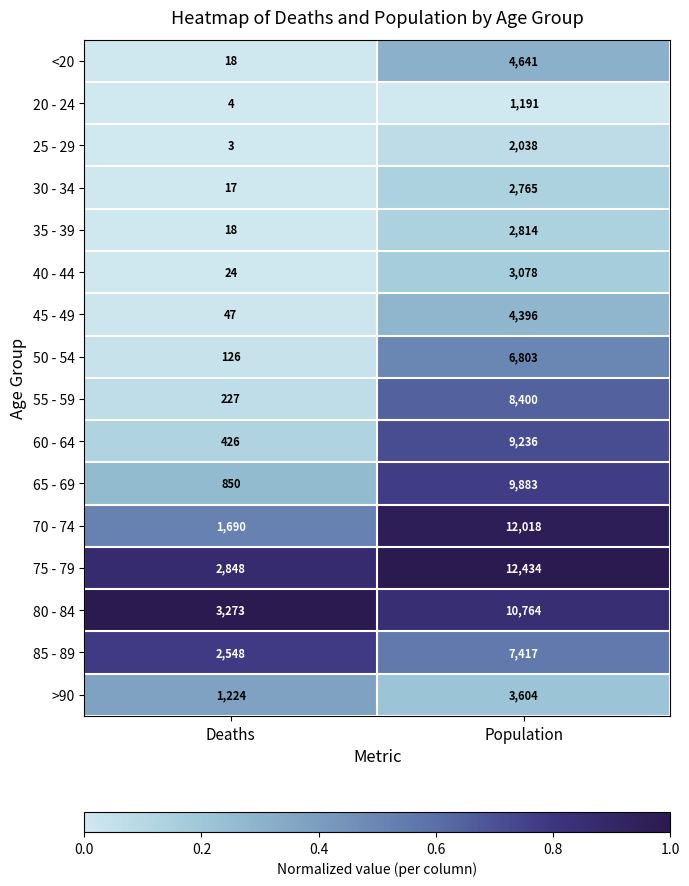

What is the average value of the 60 - 64 series?

4831